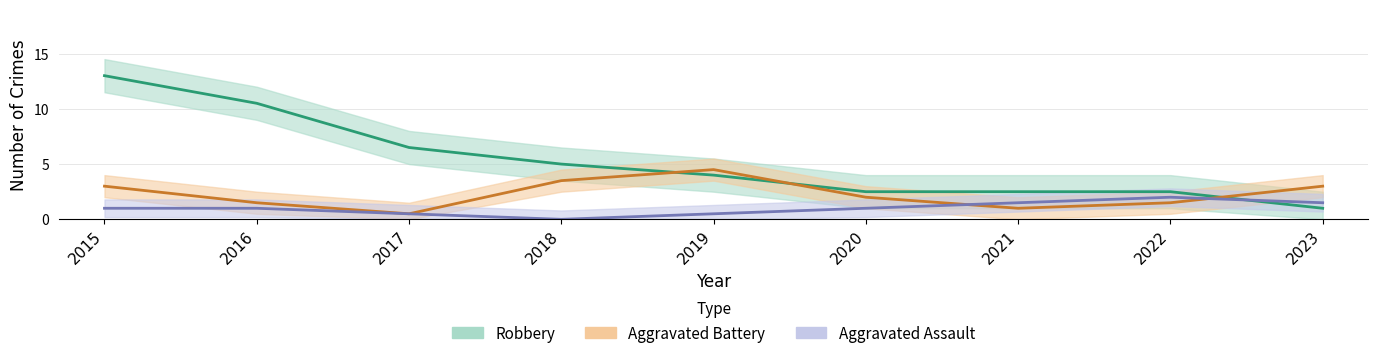

True or false: Aggravated Assault has a value of 0 at 2018.

True